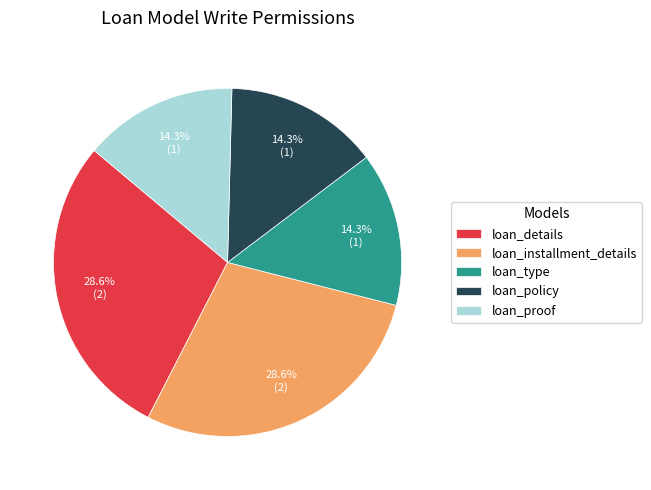

Is loan_proof the majority of the pie?

No